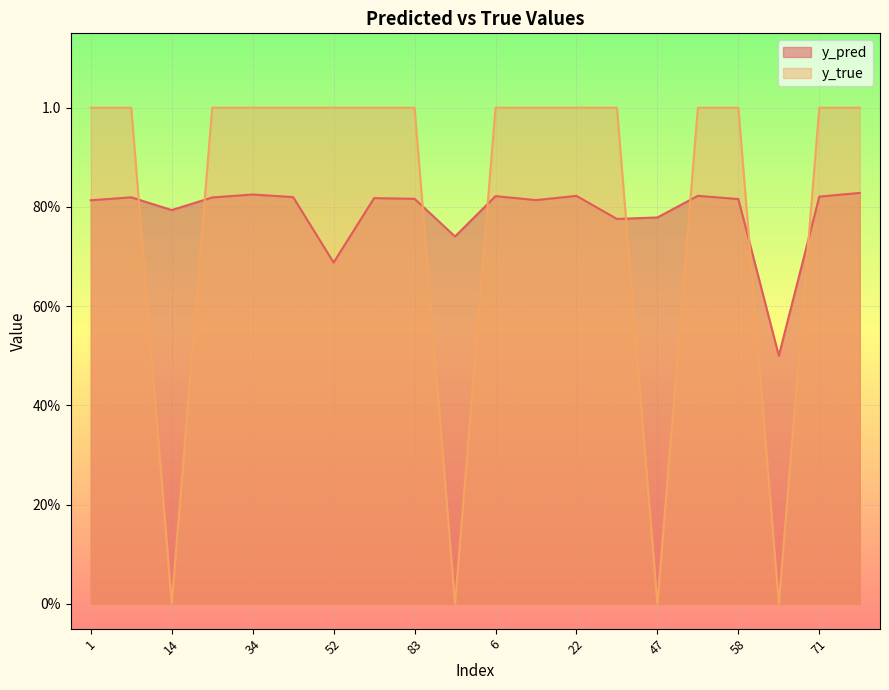

What is the sum of the y_true values at 41 and 58?

2.0